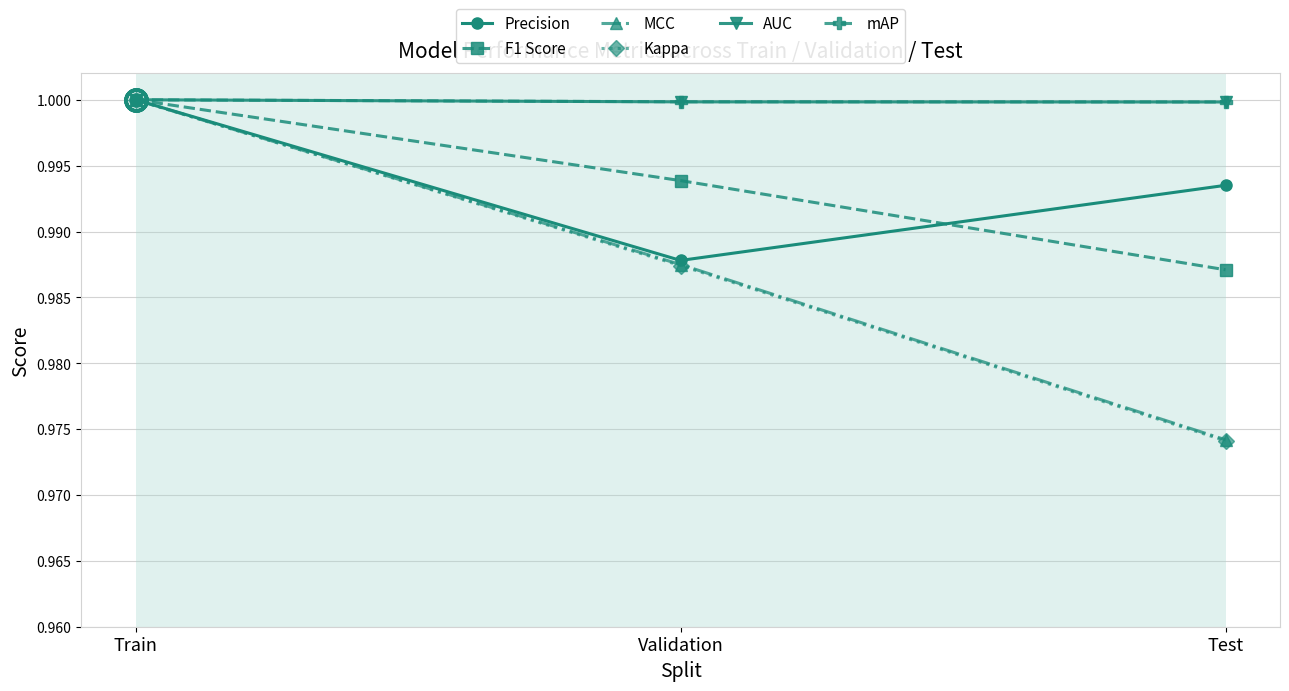

At which category does the chart reach its peak across all series?

Train